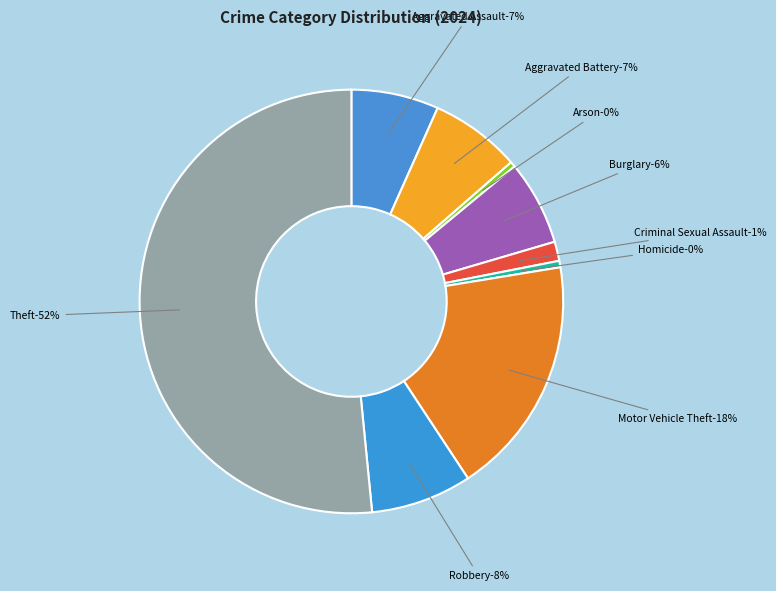

Rank the categories by value from highest to lowest.

Theft, Motor Vehicle Theft, Robbery, Aggravated Battery, Aggravated Assault, Burglary, Criminal Sexual Assault, Homicide, Arson